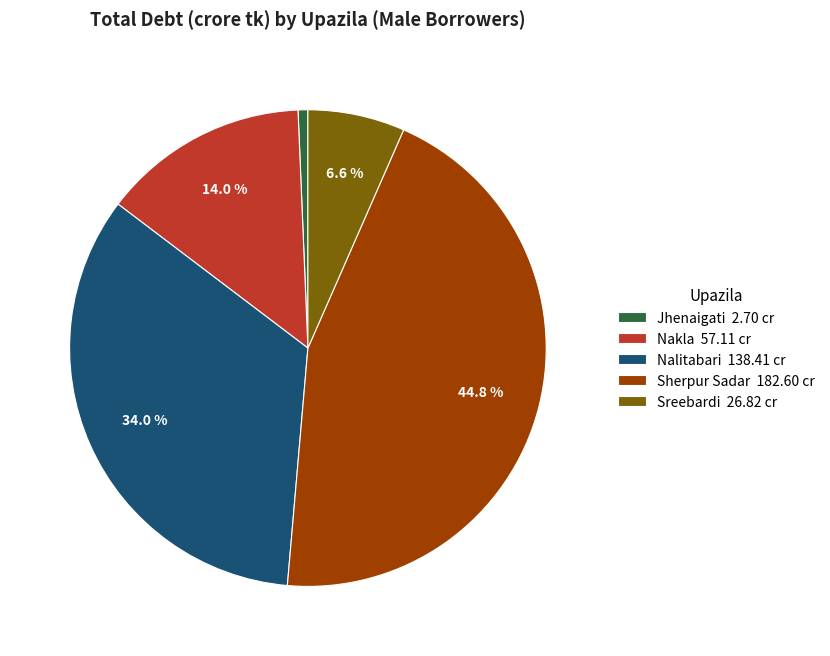

Rank the categories by value from lowest to highest.

Jhenaigati, Sreebardi, Nakla, Nalitabari, Sherpur Sadar